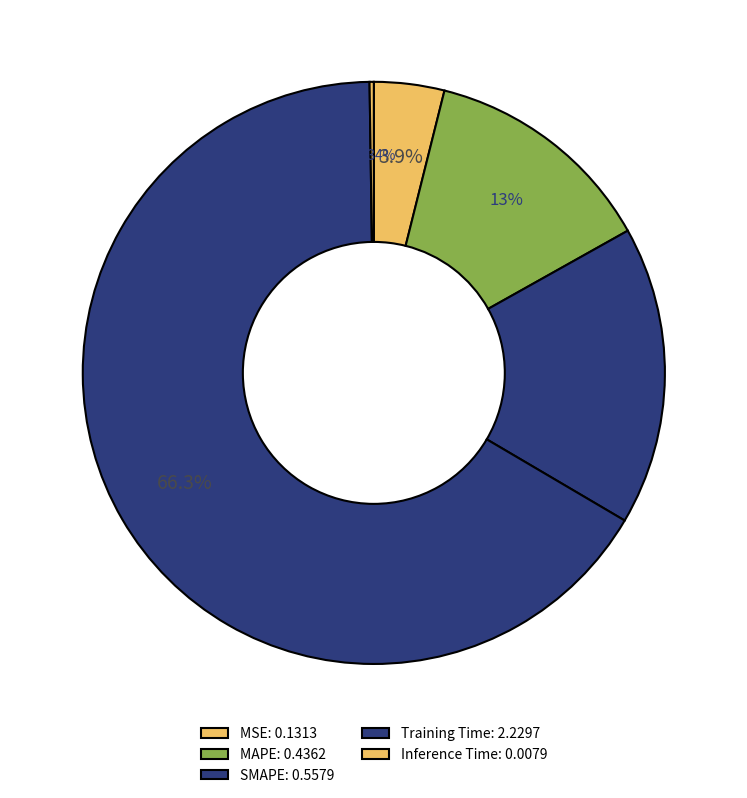

Do MSE and Training Time together represent more than half of the pie?

Yes